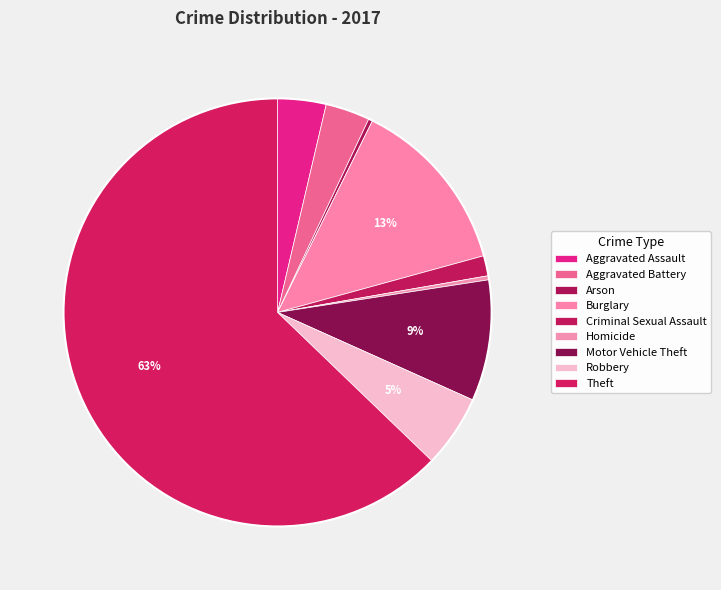

Does Theft represent more than half of the total?

Yes